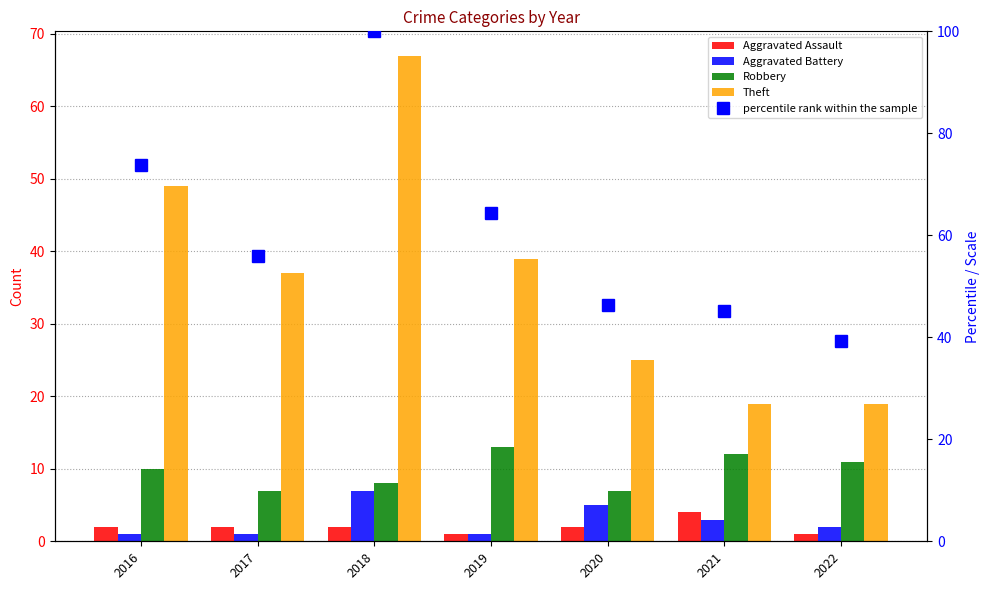

Reading left to right, extract all data points from this chart.

Aggravated Assault: 2.0	2.0	2.0	1.0	2.0	4.0	1.0
Aggravated Battery: 1.0	1.0	7.0	1.0	5.0	3.0	2.0
Robbery: 10.0	7.0	8.0	13.0	7.0	12.0	11.0
Theft: 49.0	37.0	67.0	39.0	25.0	19.0	19.0
percentile rank within the sample: 73.8	56.0	100.0	64.3	46.4	45.2	39.3